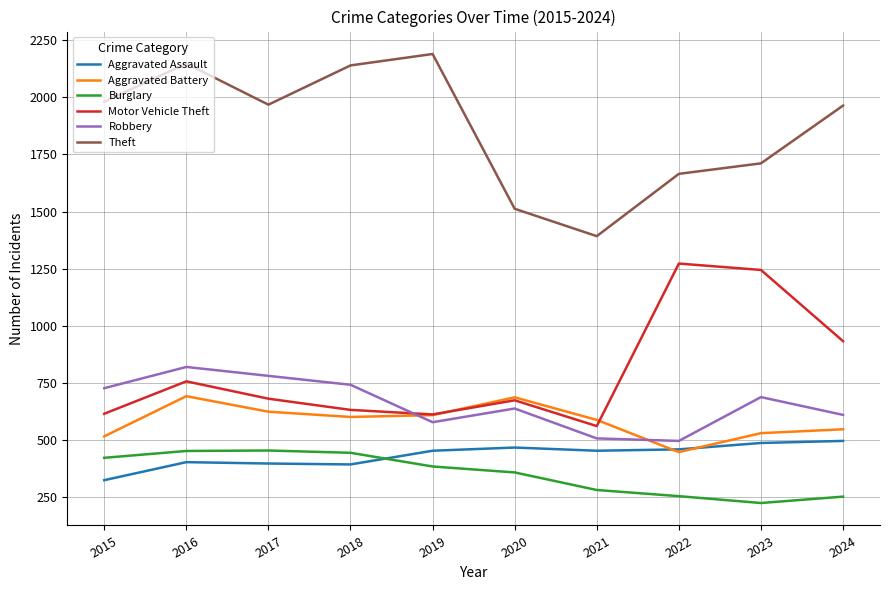

At 2021, list the series in order from largest to smallest.

Theft, Aggravated Battery, Motor Vehicle Theft, Robbery, Aggravated Assault, Burglary